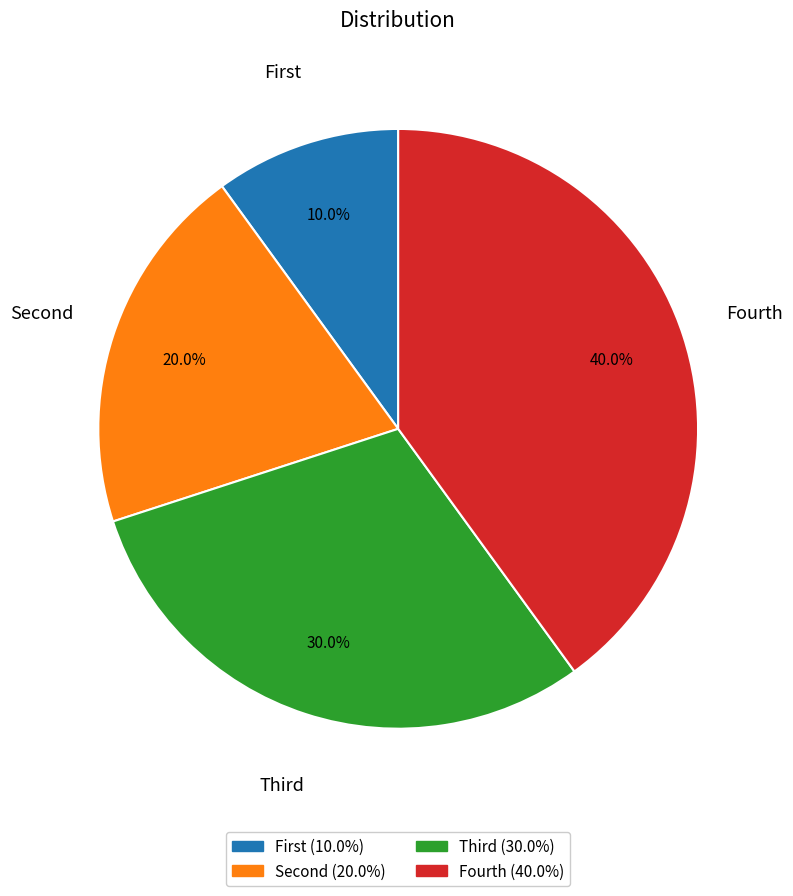

How many segments does this pie chart have?

4